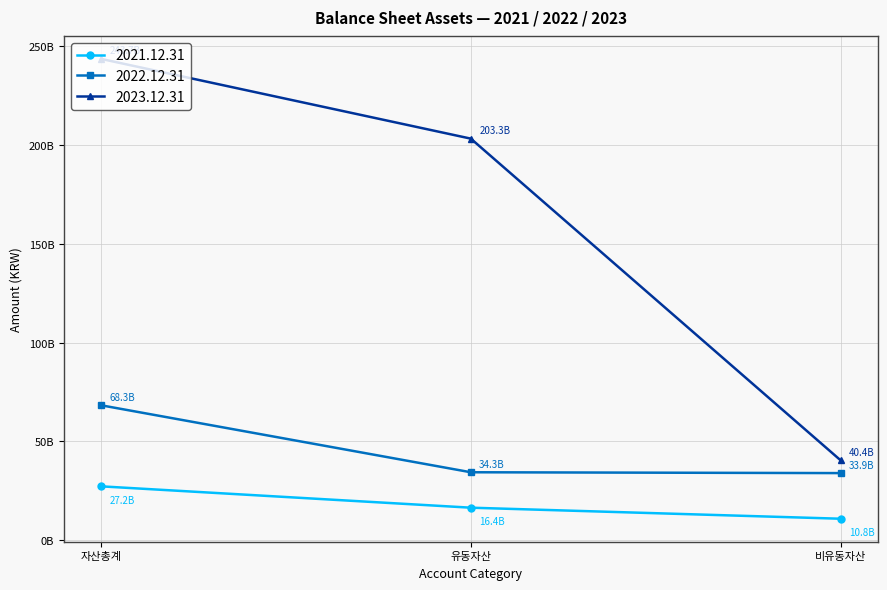

Does the chart have visible grid lines?

Yes